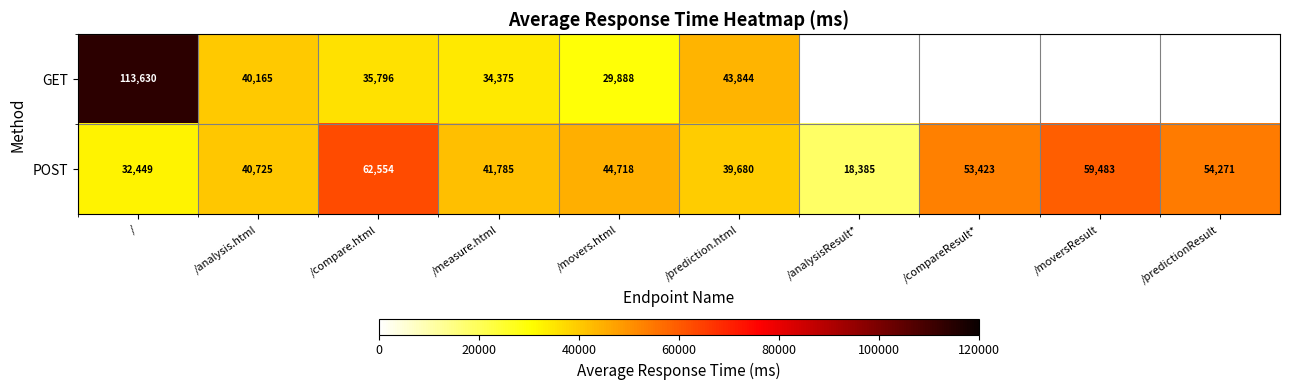

What is the sum of the POST values at /analysis.html and /predictionResult?

94996